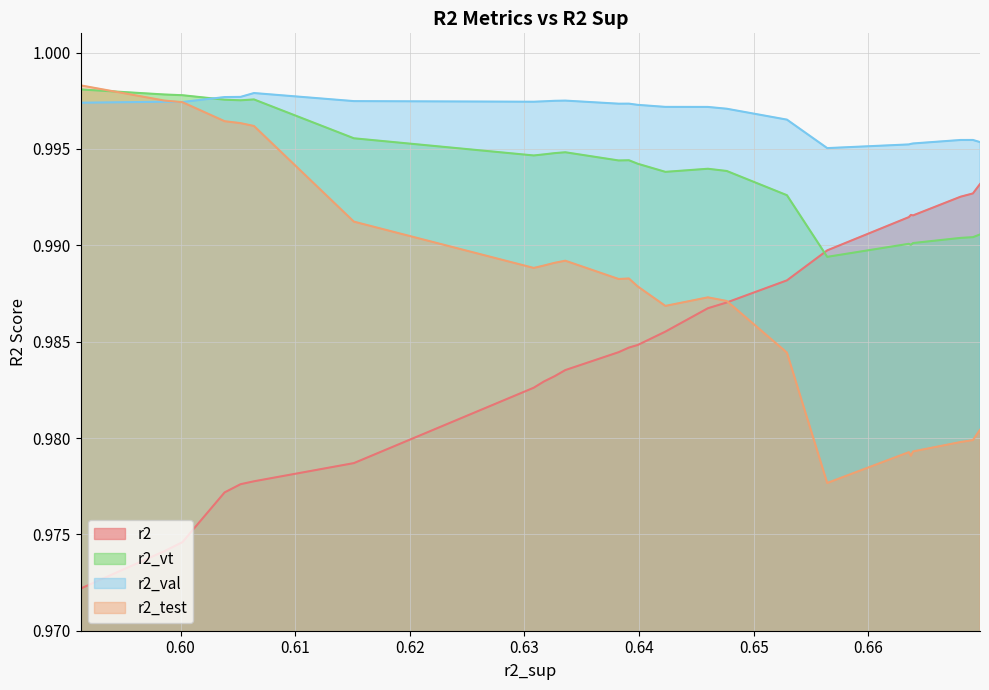

Count the number of categories in the chart.

25